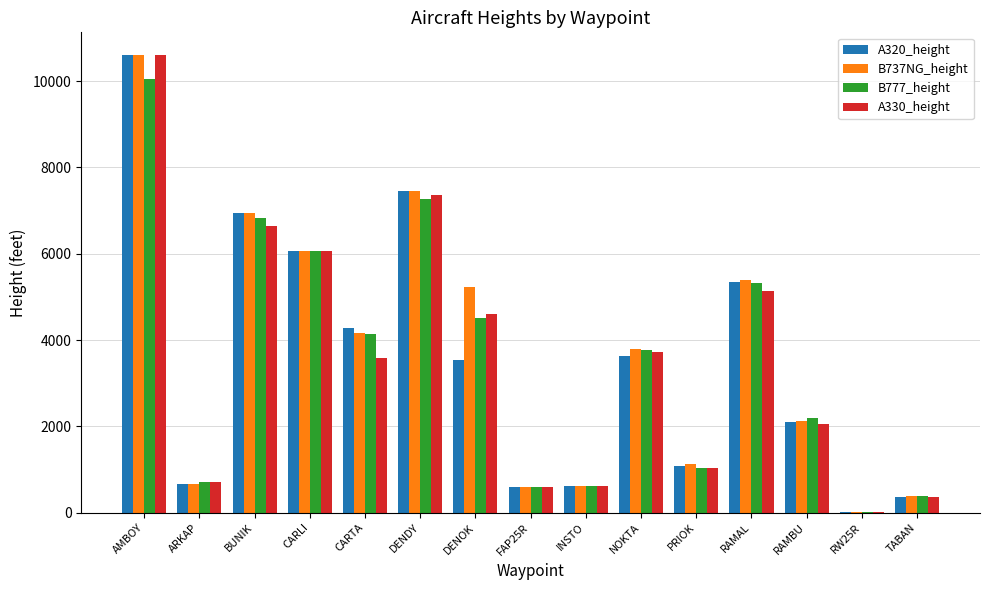

At which label is A330_height closest to 5311?

RAMAL